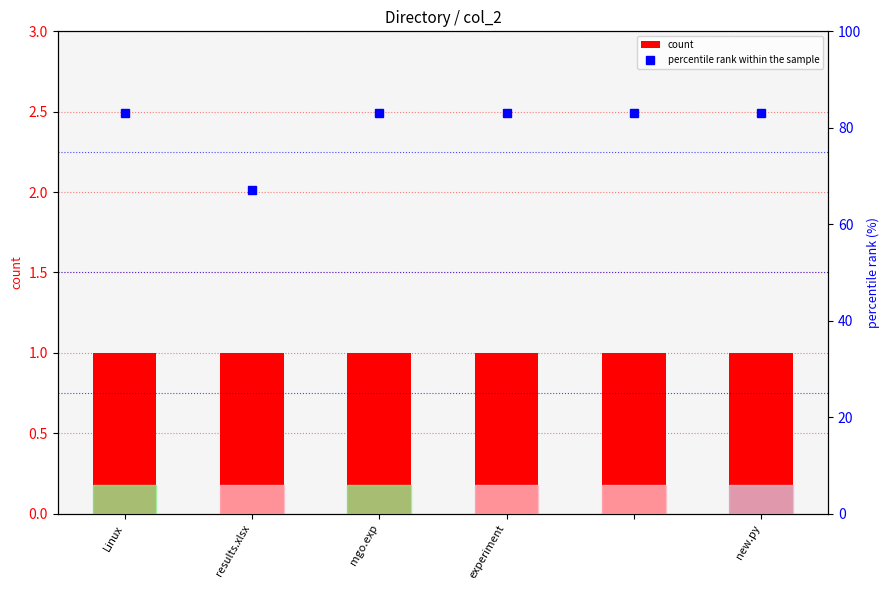

Rank the series at mgo.exp from highest to lowest value.

percentile rank within the sample, count